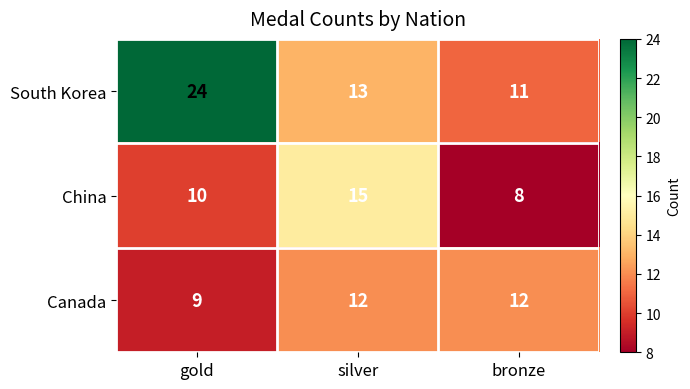

What is the spread (max minus min) of values at bronze?

4